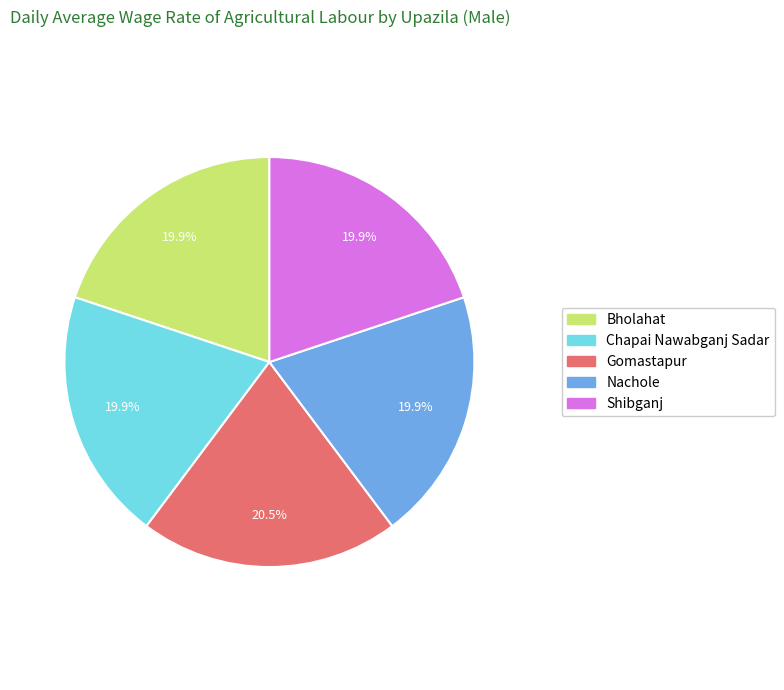

How many segments does this pie chart have?

5